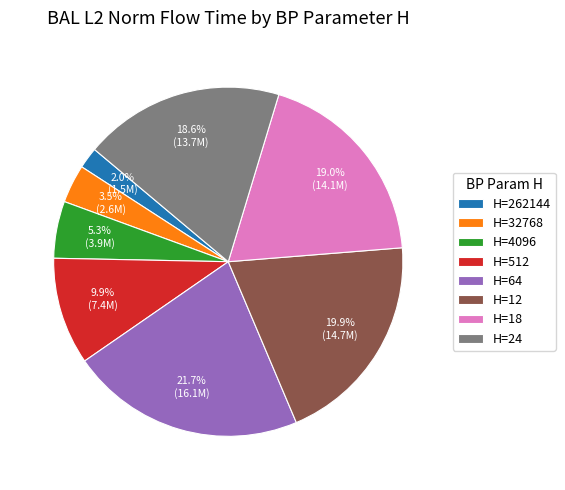

What percentage is NOT represented by H=24?

81.4%